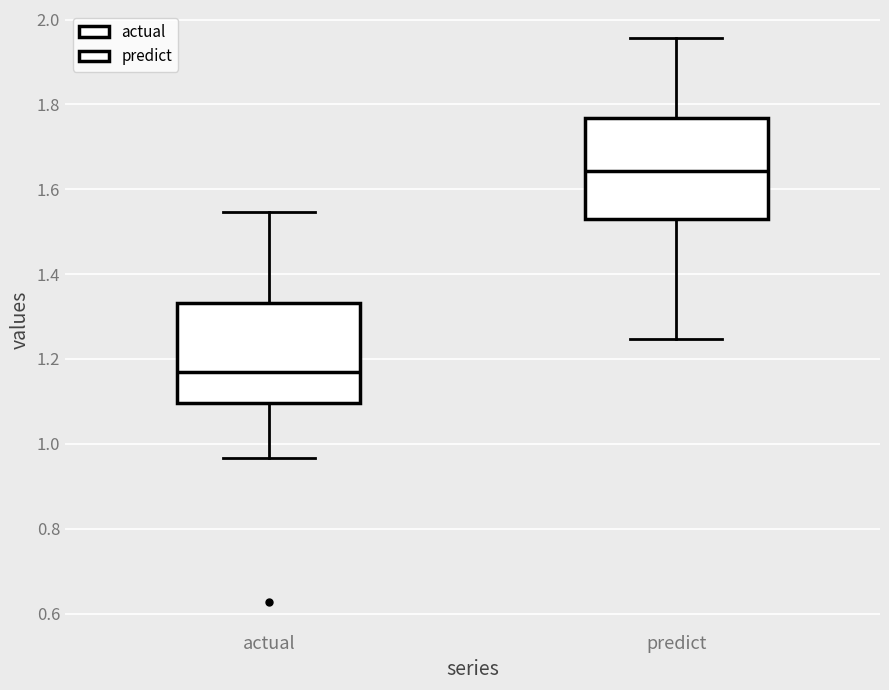

Where is the upper edge of the box for actual on the y-axis? The values are not printed on the chart, so give them approximately, as read against the axis.

1.34